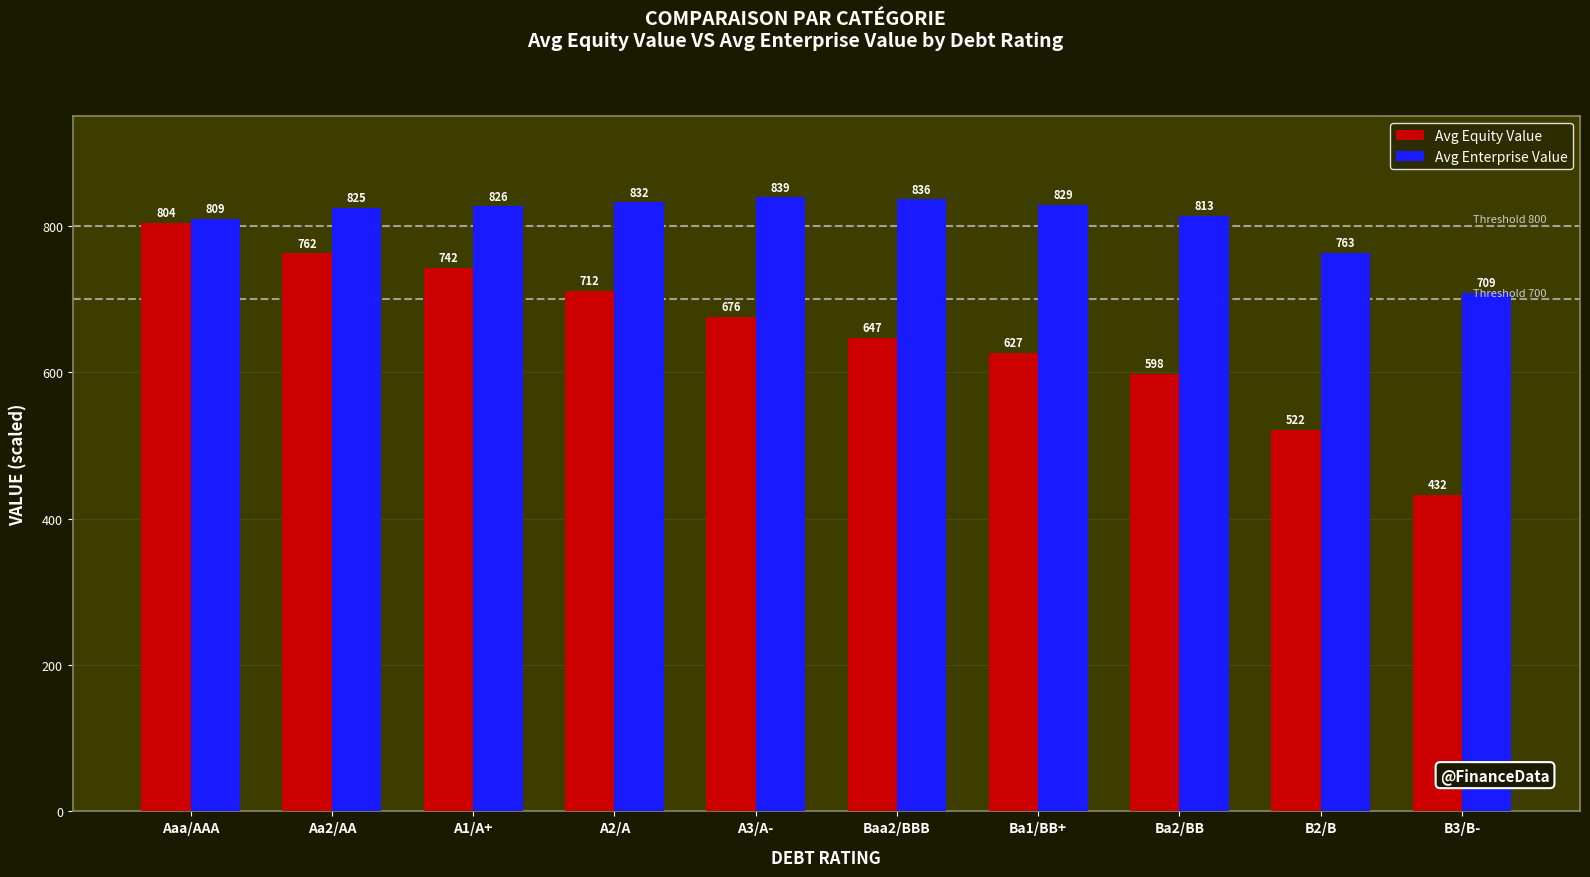

What is the label of the 10th bar from the right?

Aaa/AAA